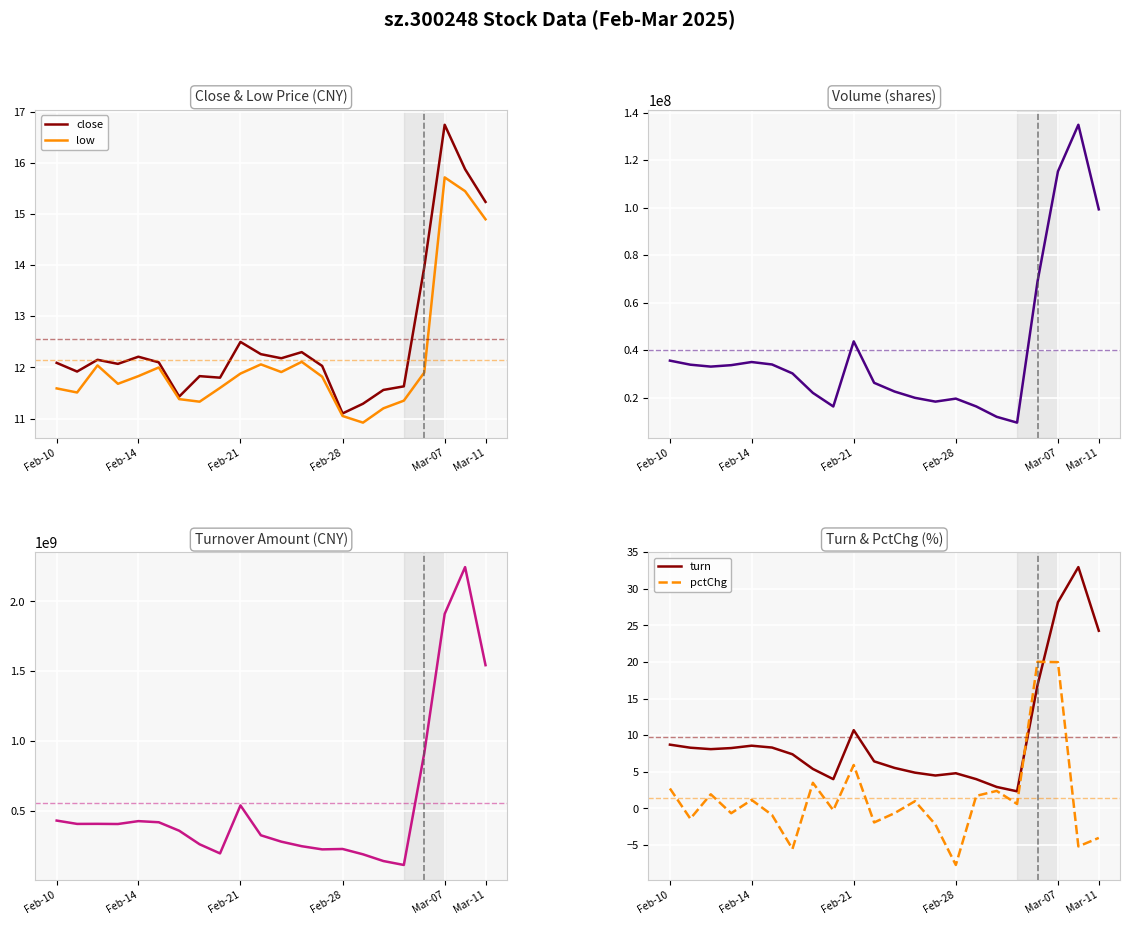

What is the lowest value of the low series?

10.9